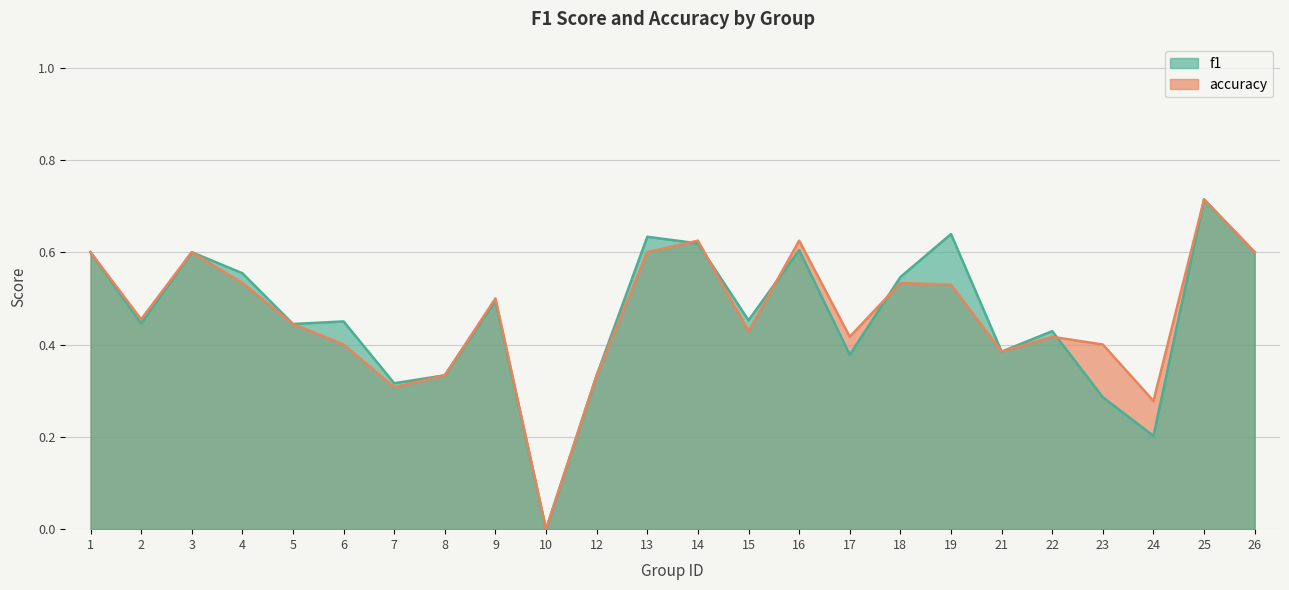

How many values in accuracy are above zero?

23